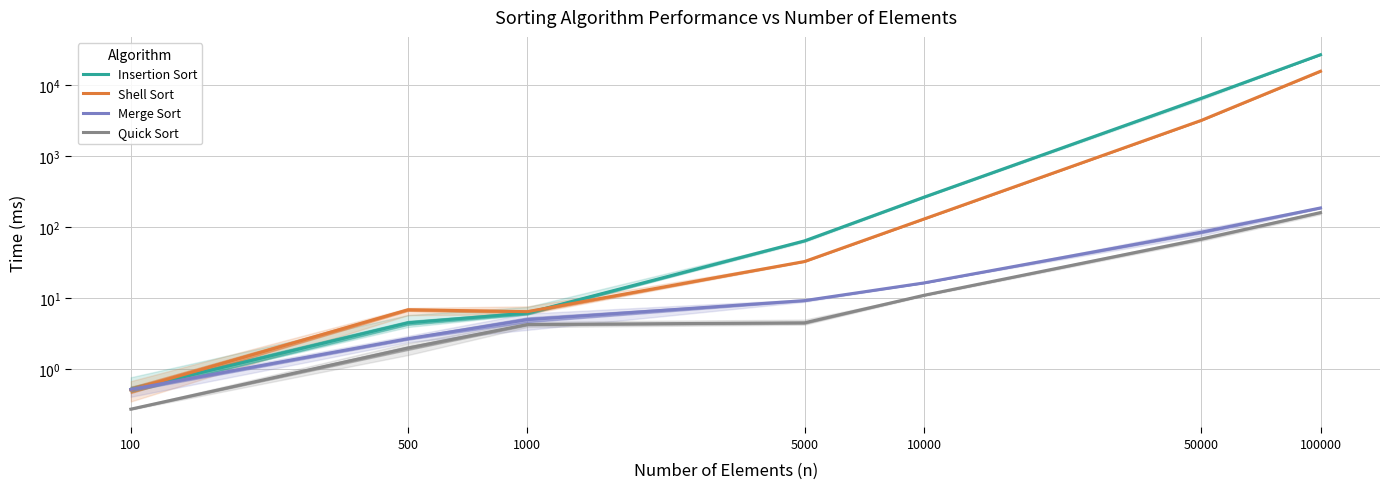

How many categories are shown in the chart?

7